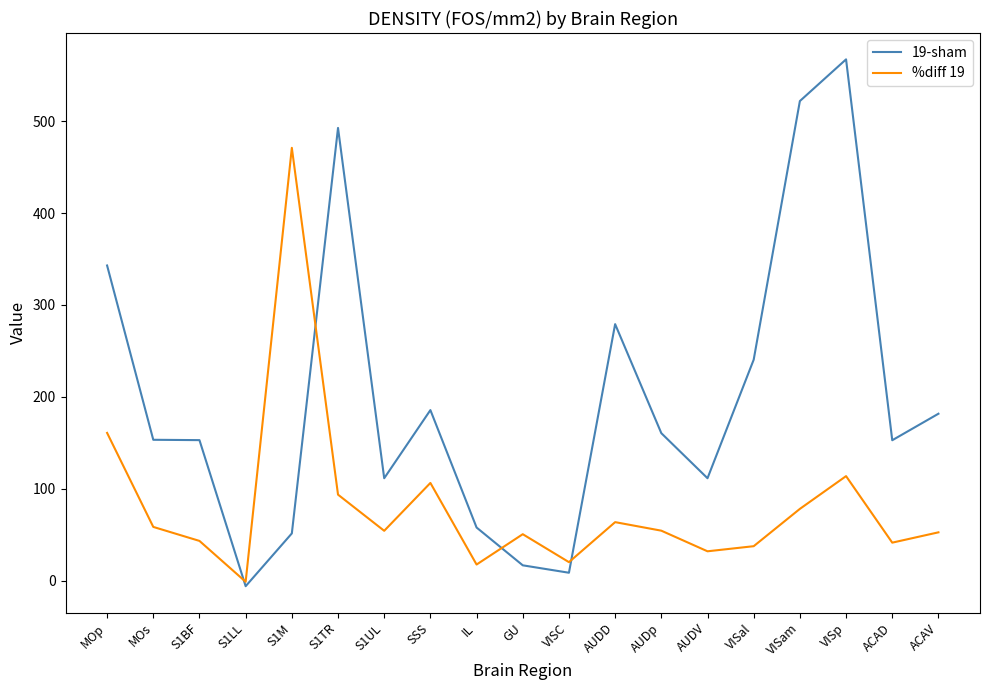

How many values in the %diff 19 series exceed 54?

10